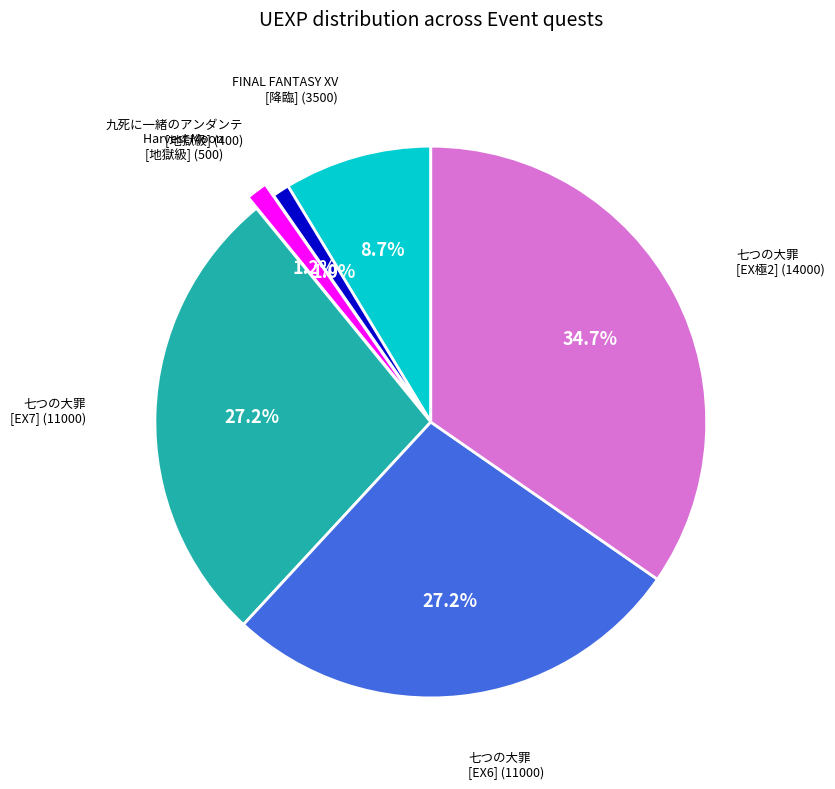

Does any single category account for the majority?

No